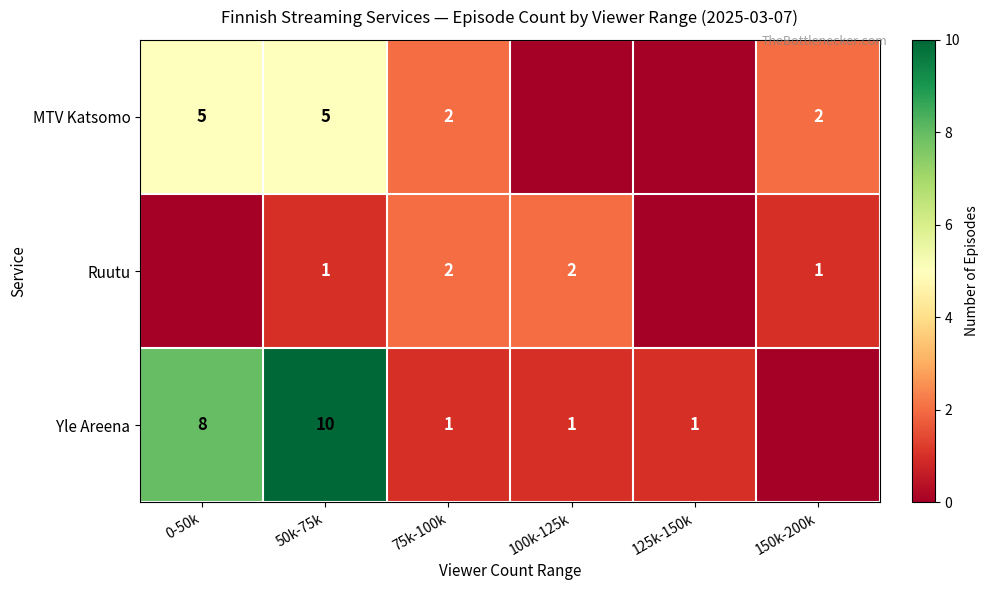

Which category has the lowest value across all series?

100k-125k